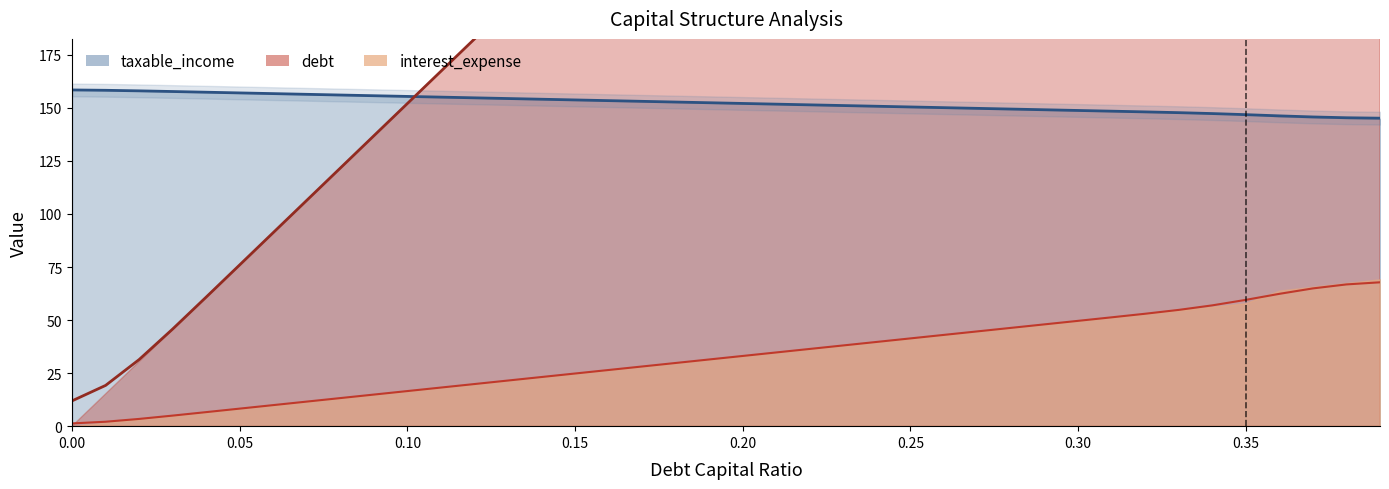

Does the chart have visible grid lines?

No